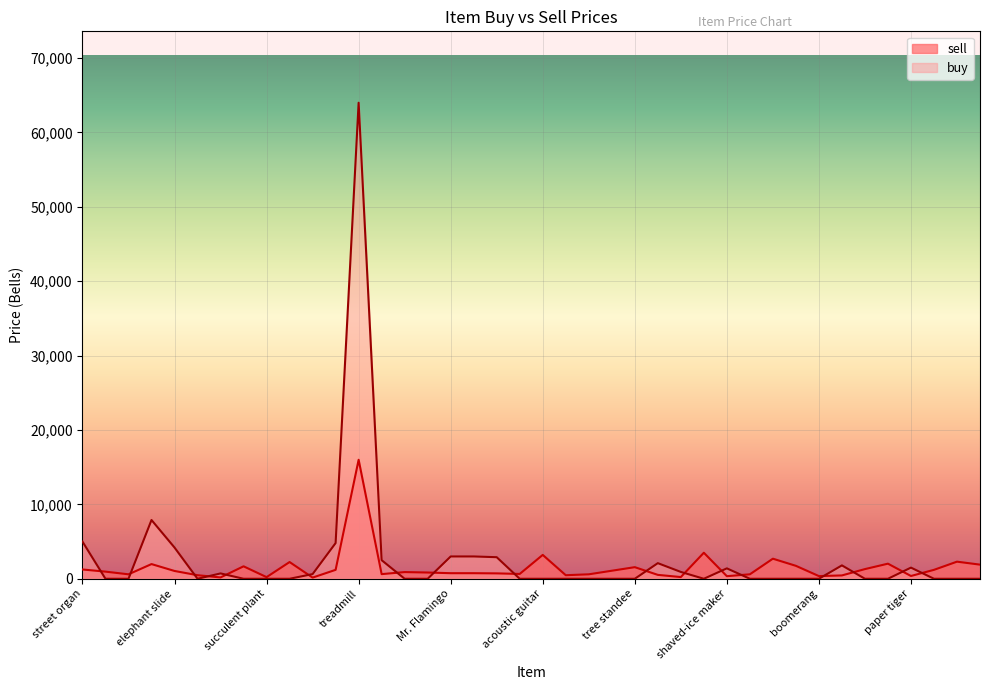

What is the average value of the sell series?

1493